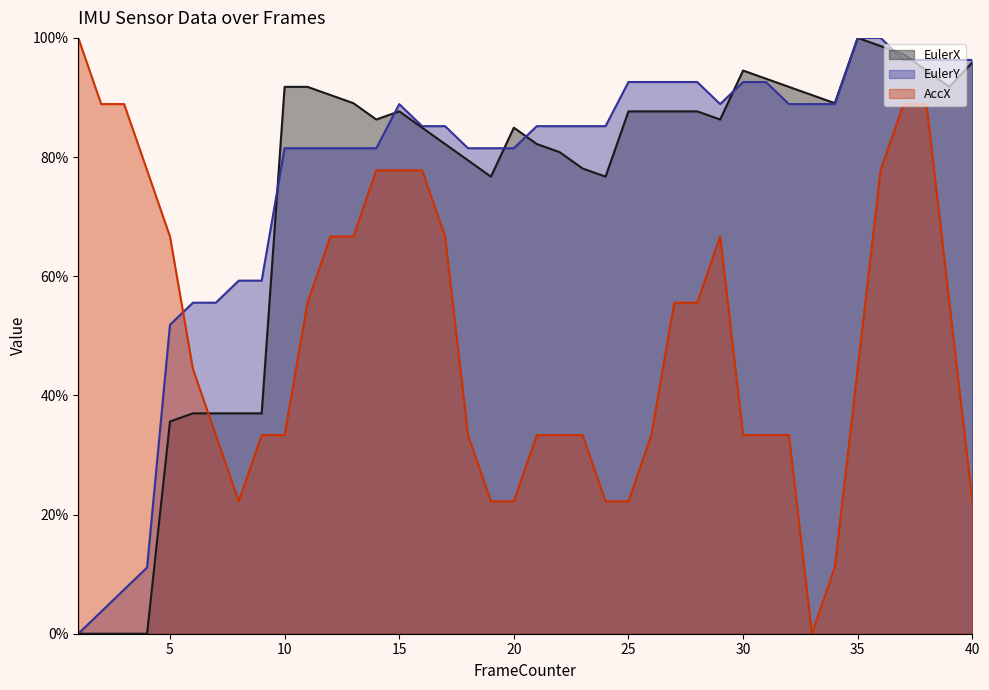

Is it true that AccX equals 0.4 at 6?

True